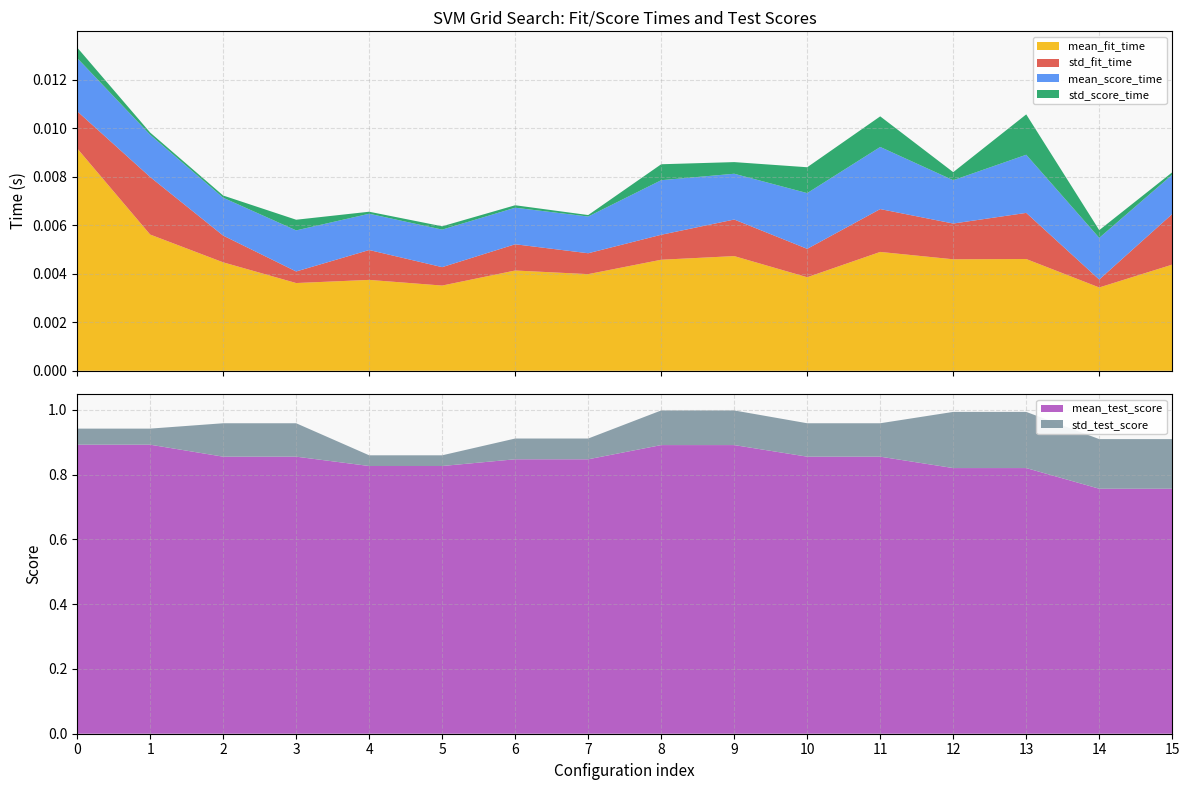

Reading right to left, list all the values displayed in this chart.

mean_fit_time: 15=0.0	14=0.0	13=0.0	12=0.0	11=0.0	10=0.0	9=0.0	8=0.0	7=0.0	6=0.0	5=0.0	4=0.0	3=0.0	2=0.0	1=0.0	0=0.0
std_fit_time: 15=0.0	14=0.0	13=0.0	12=0.0	11=0.0	10=0.0	9=0.0	8=0.0	7=0.0	6=0.0	5=0.0	4=0.0	3=0.0	2=0.0	1=0.0	0=0.0
mean_score_time: 15=0.0	14=0.0	13=0.0	12=0.0	11=0.0	10=0.0	9=0.0	8=0.0	7=0.0	6=0.0	5=0.0	4=0.0	3=0.0	2=0.0	1=0.0	0=0.0
std_score_time: 15=0.0	14=0.0	13=0.0	12=0.0	11=0.0	10=0.0	9=0.0	8=0.0	7=0.0	6=0.0	5=0.0	4=0.0	3=0.0	2=0.0	1=0.0	0=0.0
mean_test_score: 15=0.8	14=0.8	13=0.8	12=0.8	11=0.9	10=0.9	9=0.9	8=0.9	7=0.8	6=0.8	5=0.8	4=0.8	3=0.9	2=0.9	1=0.9	0=0.9
std_test_score: 15=0.2	14=0.2	13=0.2	12=0.2	11=0.1	10=0.1	9=0.1	8=0.1	7=0.1	6=0.1	5=0.0	4=0.0	3=0.1	2=0.1	1=0.0	0=0.0